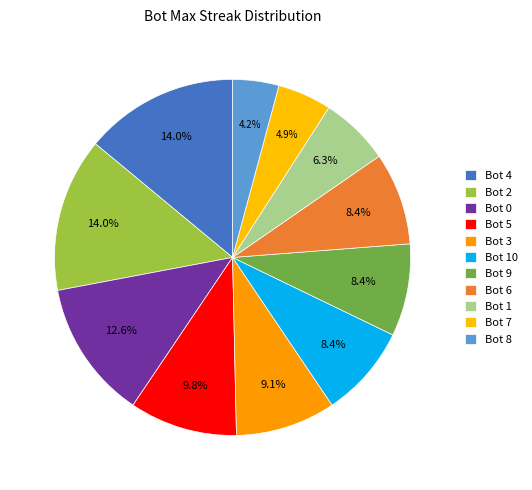

Is it true that Bot 6 is 8% of the pie?

True